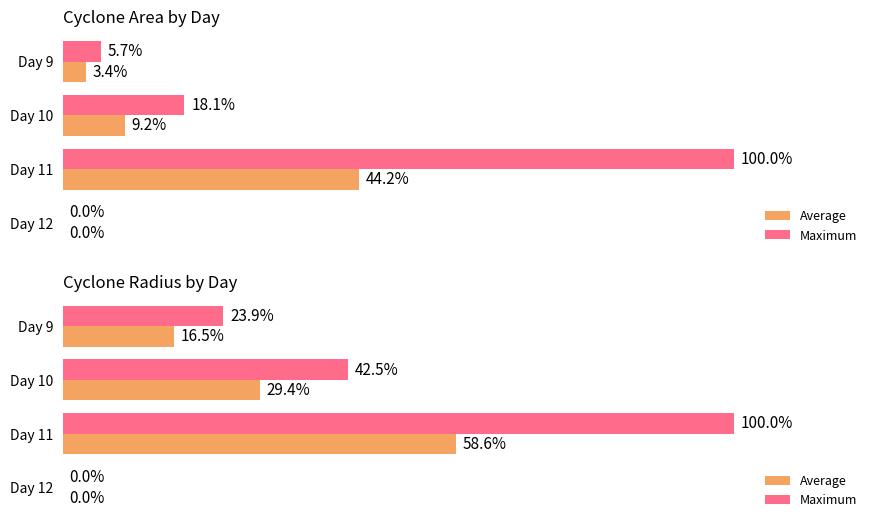

Rank the series by their maximum value, from lowest to highest.

Average, Maximum